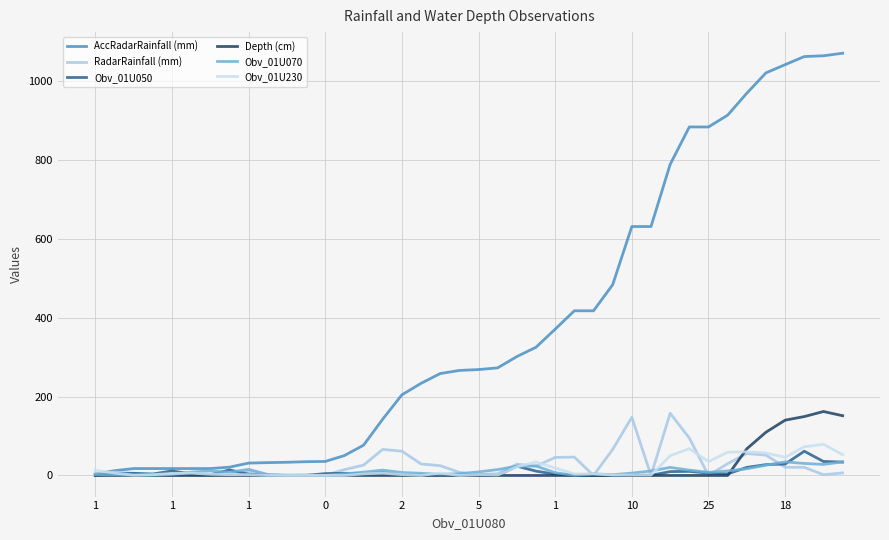

What is the maximum value shown in the chart?

1071.0